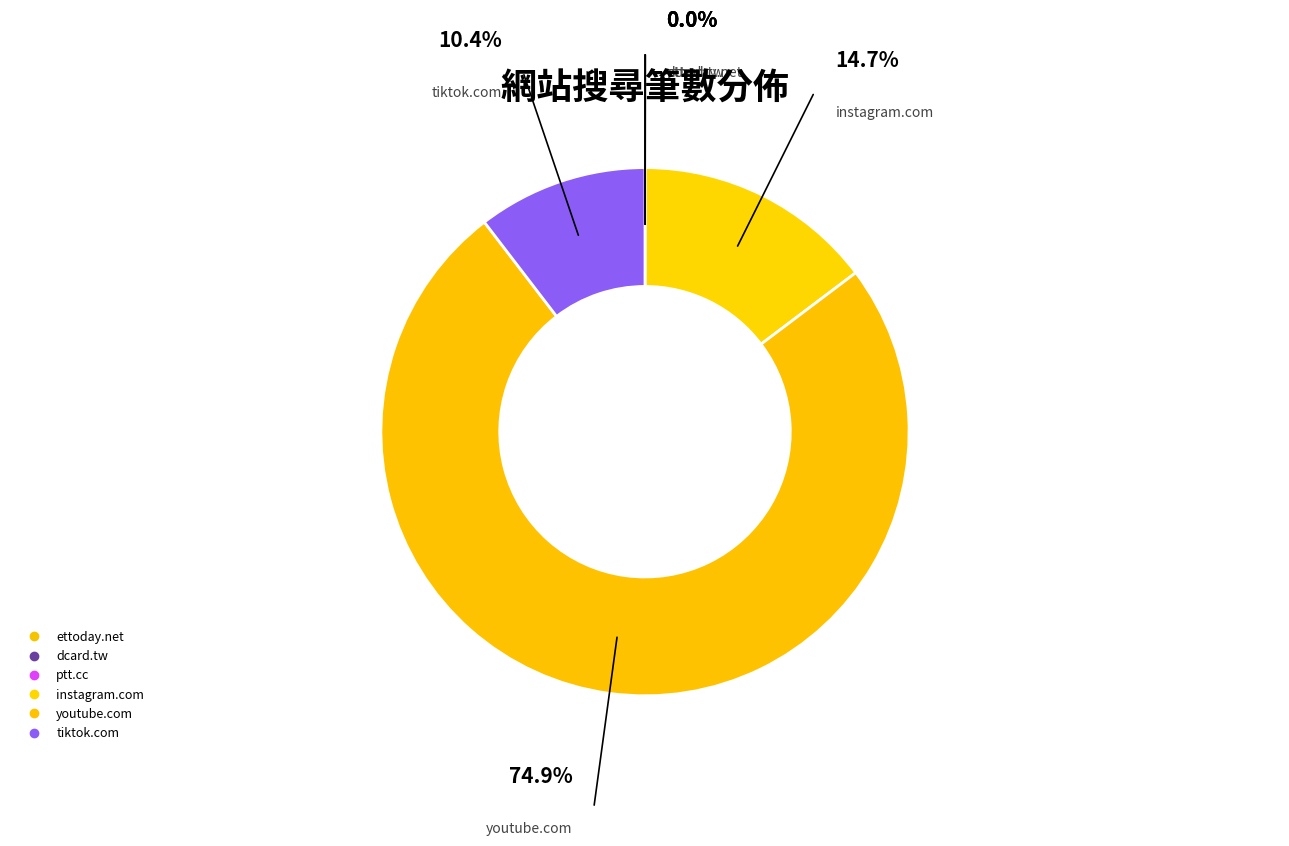

Count the number of slices in the pie.

6